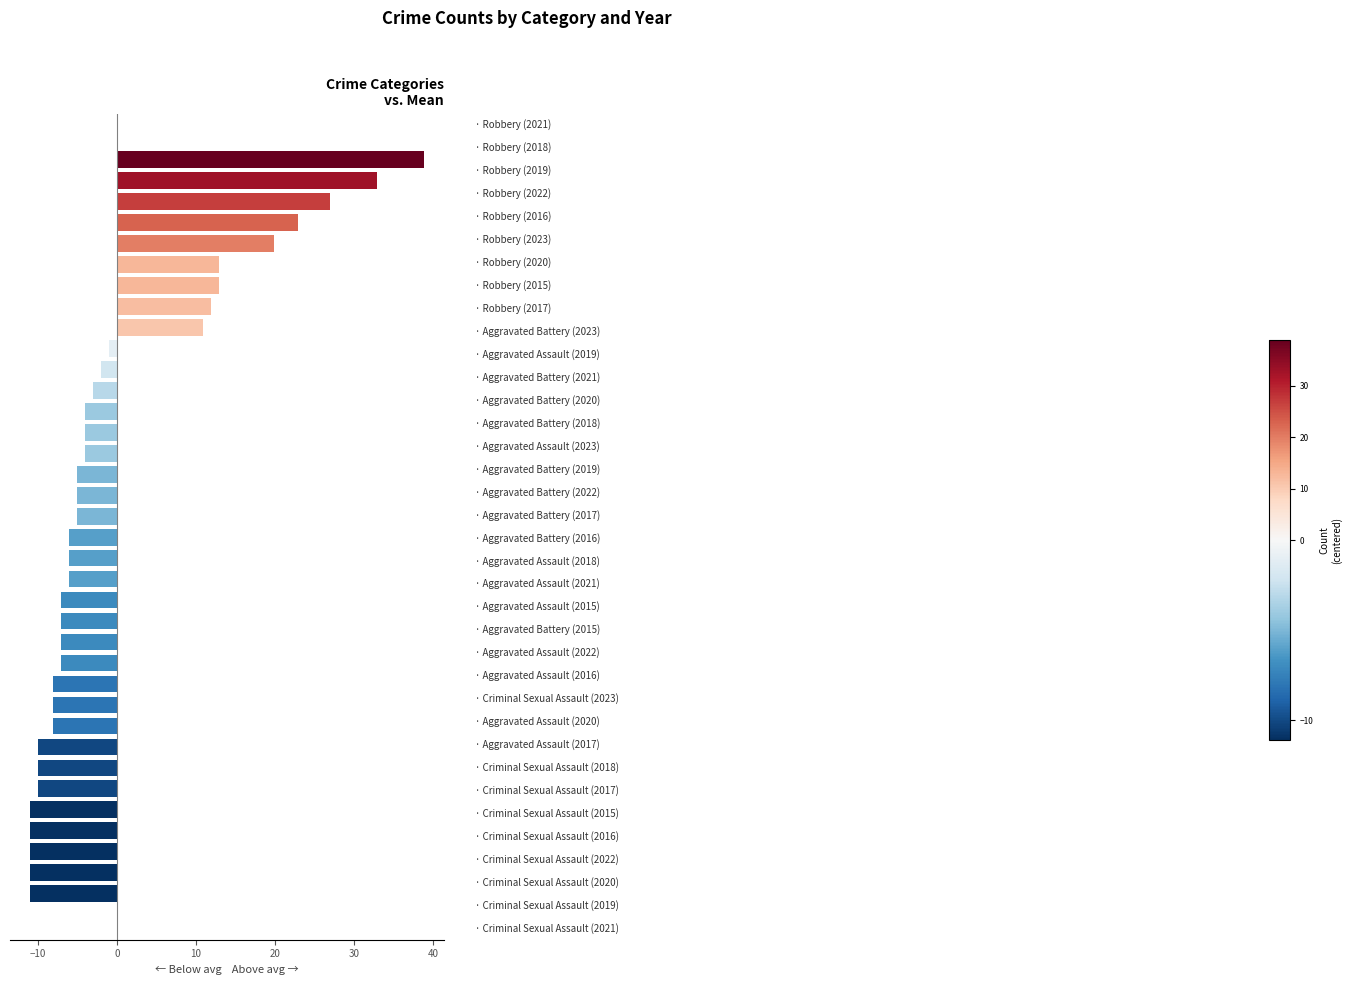

What is the difference between the maximum and second lowest values?

50.0